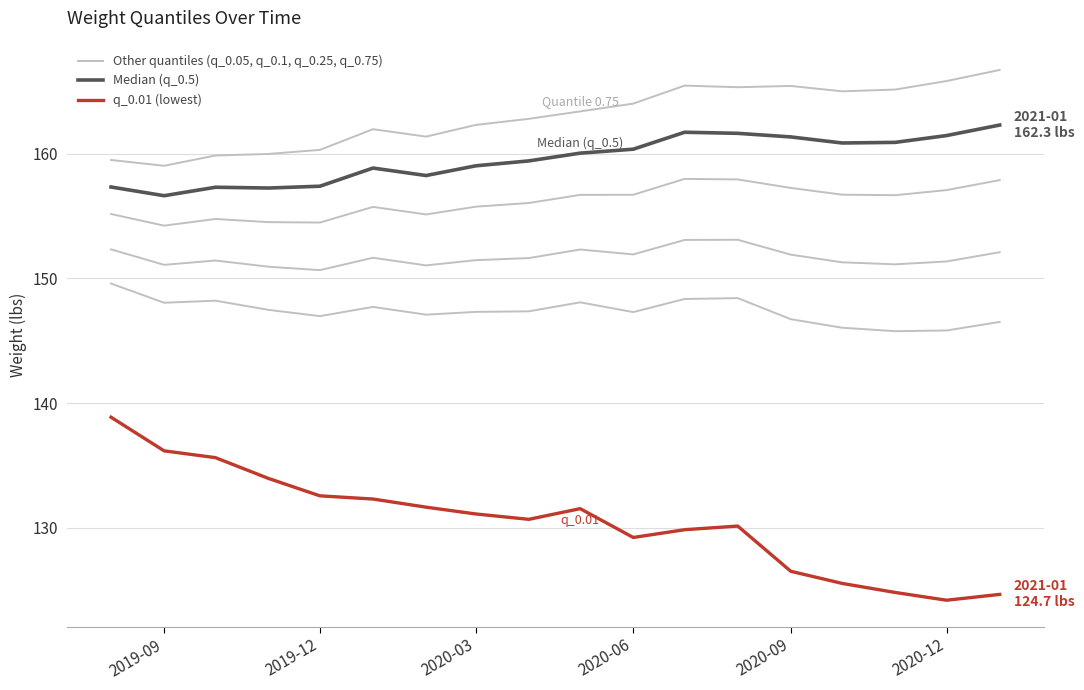

At which category is the sum across all series the highest?

2020-08-01